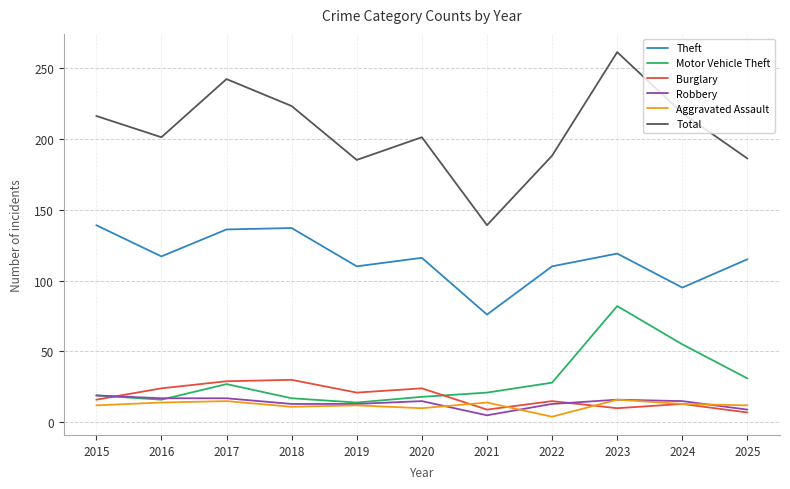

Does the chart display data point markers on the line(s)?

No